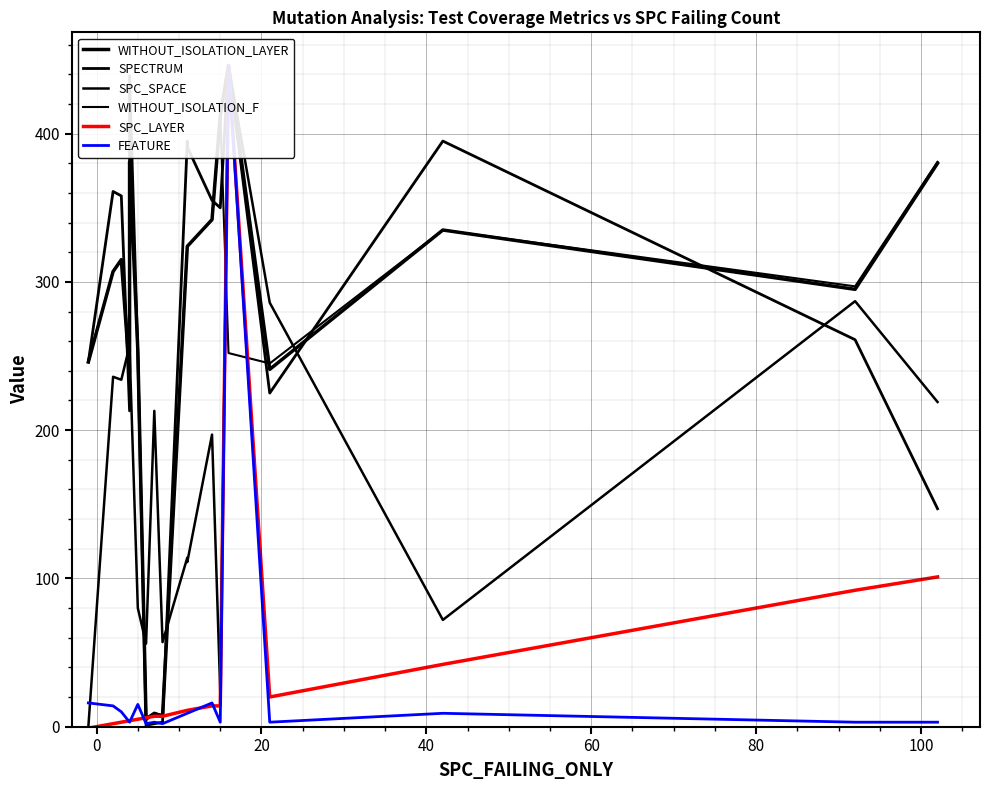

True or false: SPECTRUM has more than 2 interior local peaks.

True